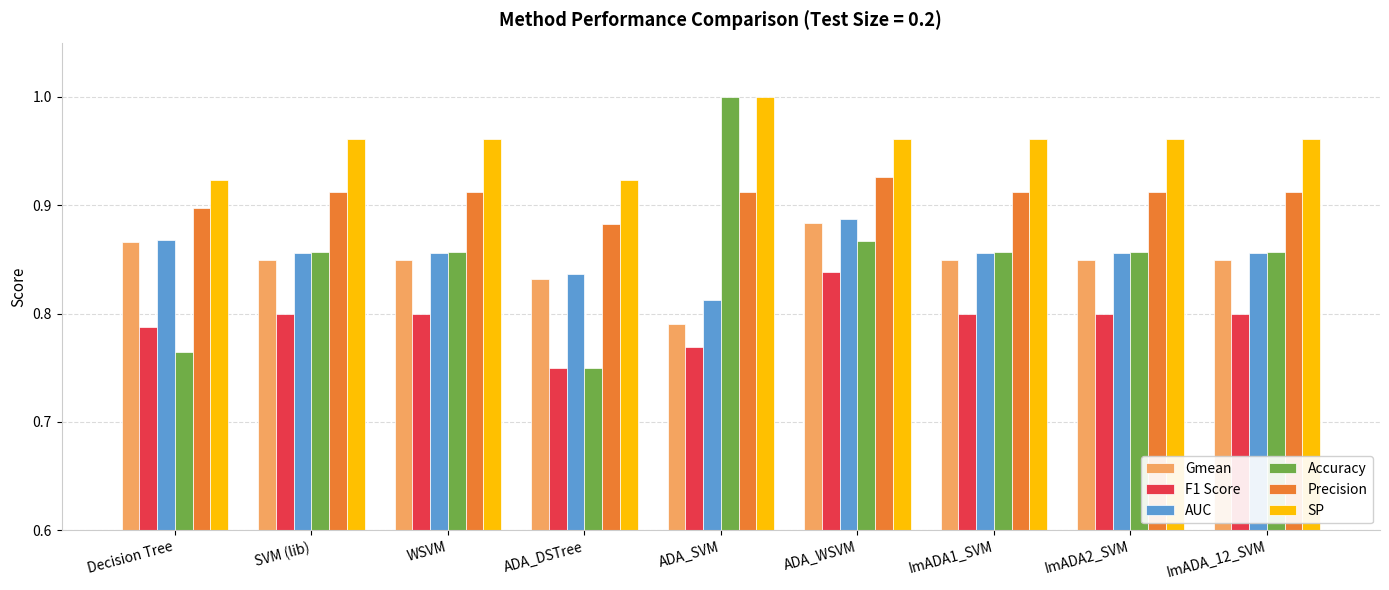

True or false: Accuracy has a value of 0.9 at WSVM.

True